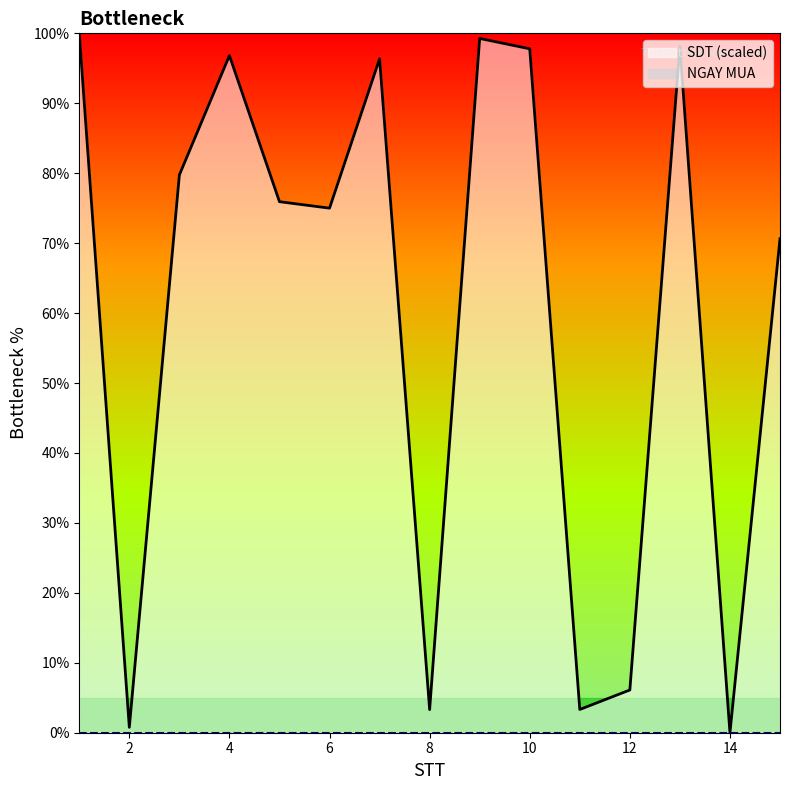

Between 4 and 12, which is larger?

4